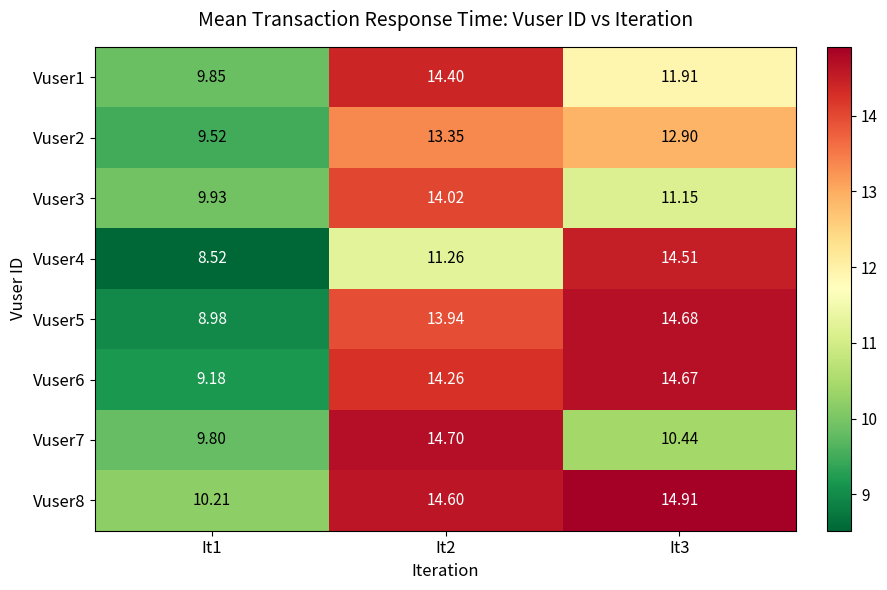

Which series has the widest spread of values?

Vuser4